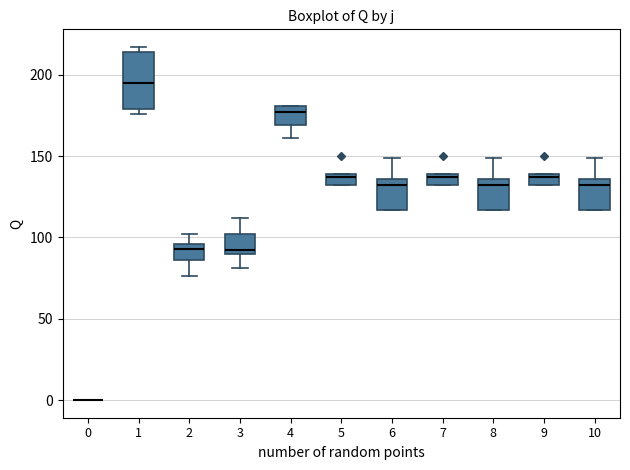

Which box is the tallest, from its lower edge to its upper edge?

1